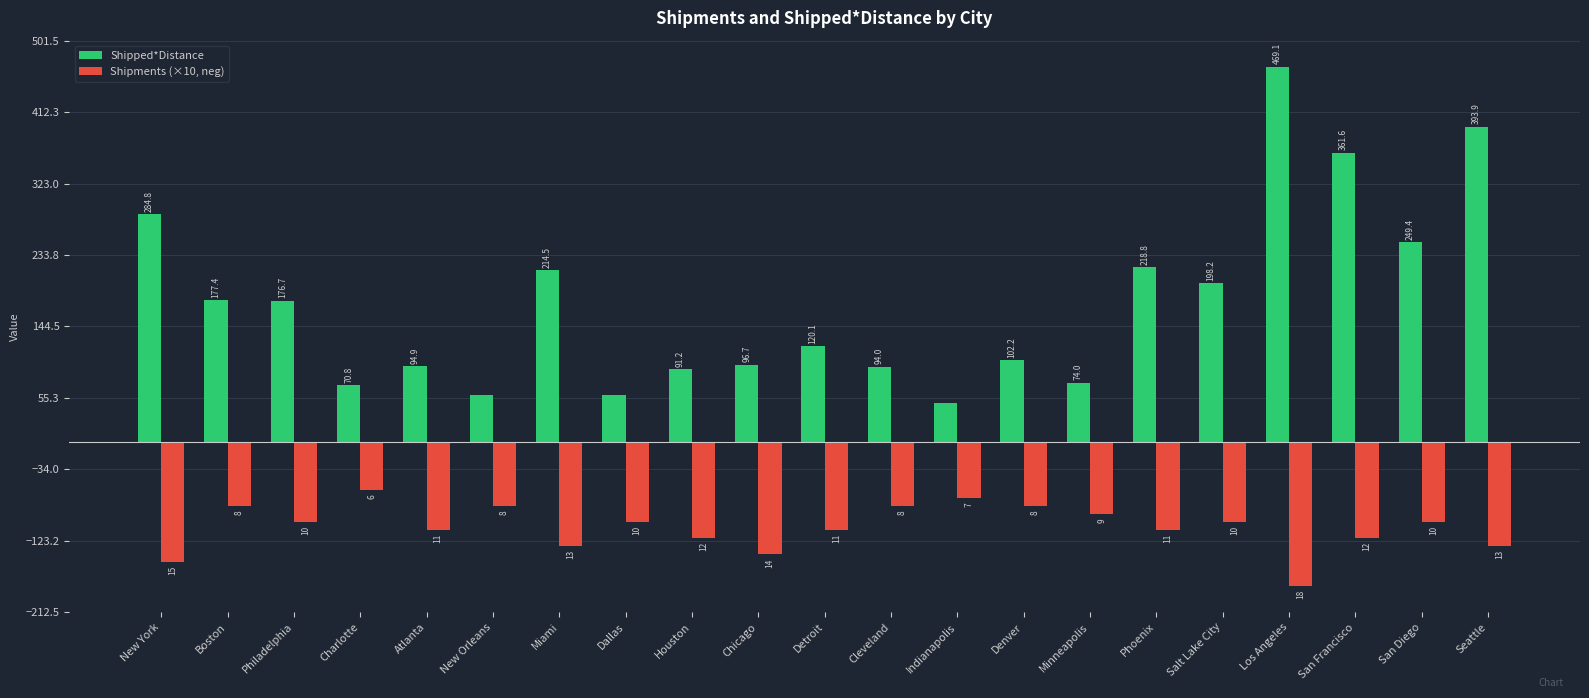

Are the bars horizontal?

No